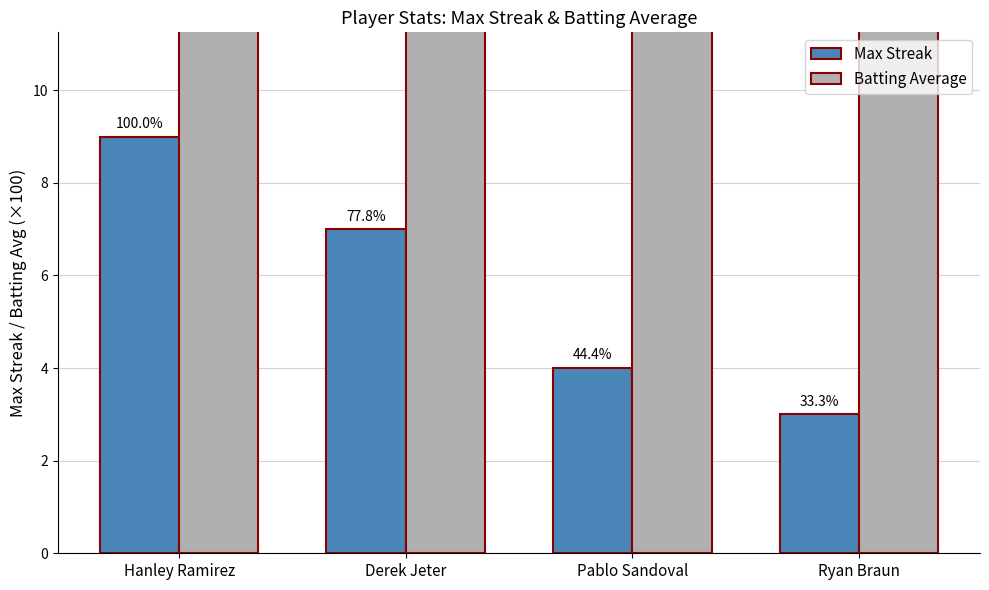

How many bars are there in total?

8